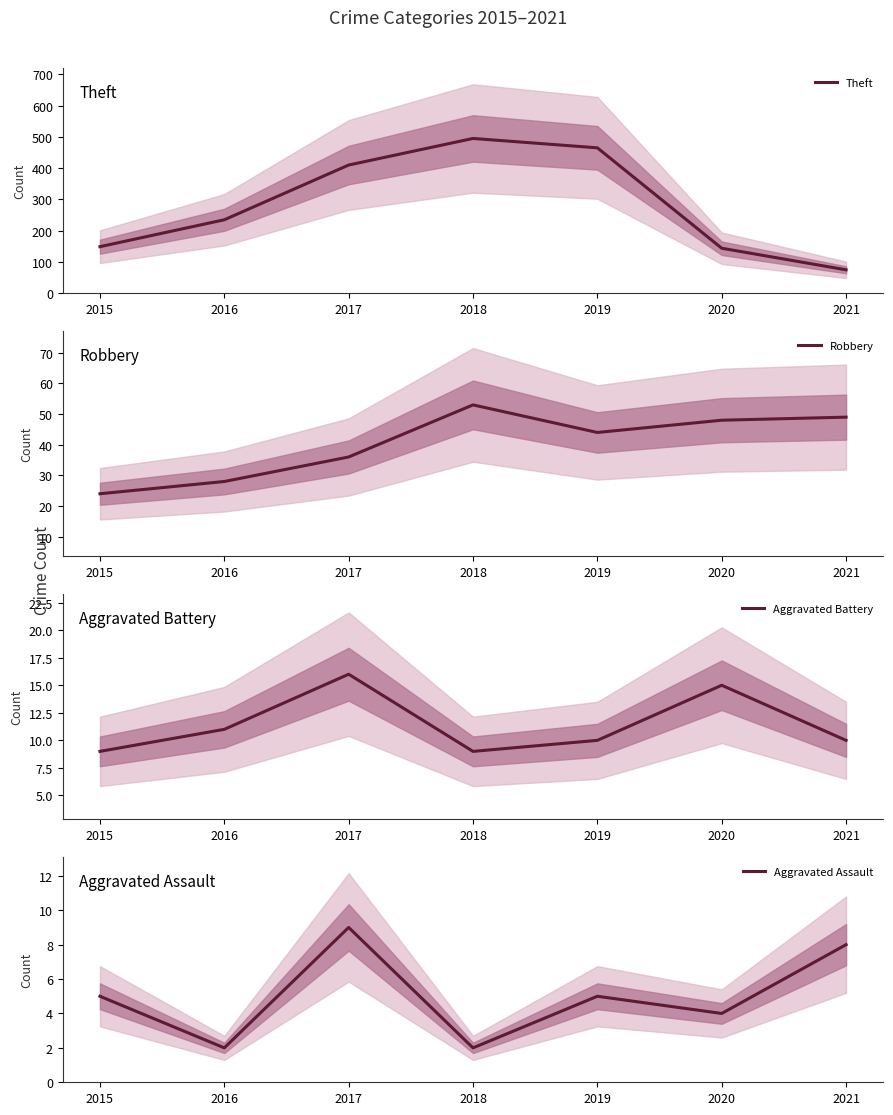

Is it true that Aggravated Battery equals 13 at 2018?

False